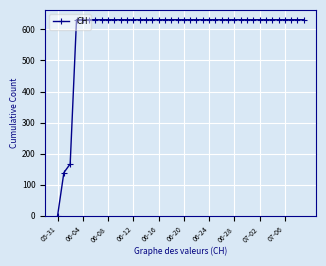

What is the difference between the maximum and minimum values?

631